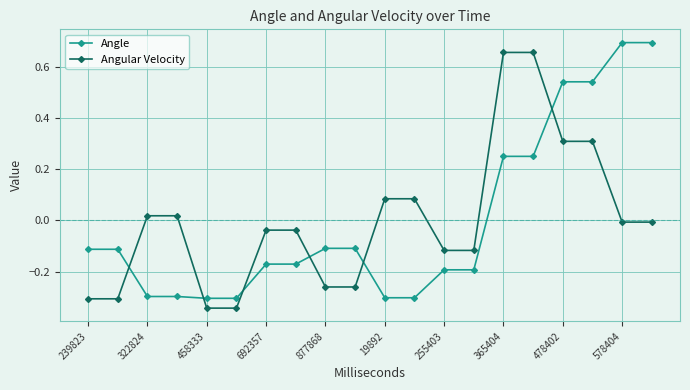

After their last crossing, which series has the higher values: Angle or Angular Velocity?

Angle